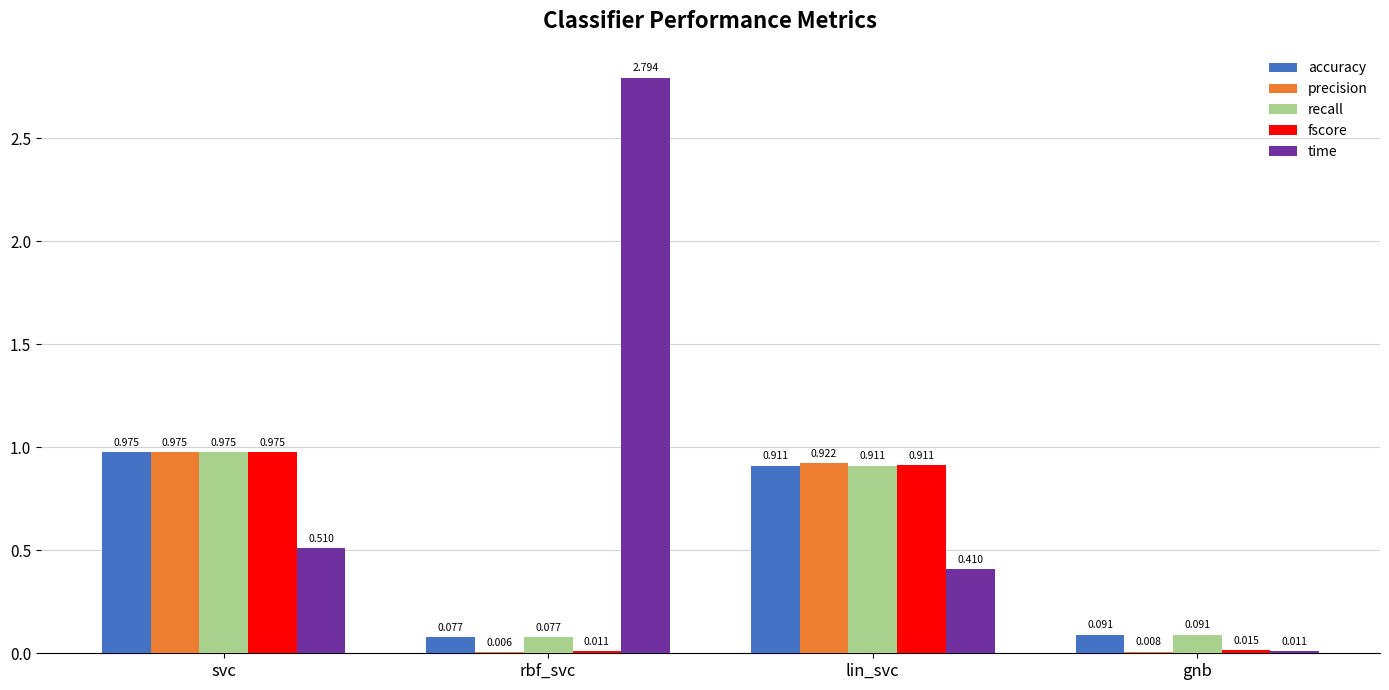

Which series changed the most between rbf_svc and lin_svc?

time